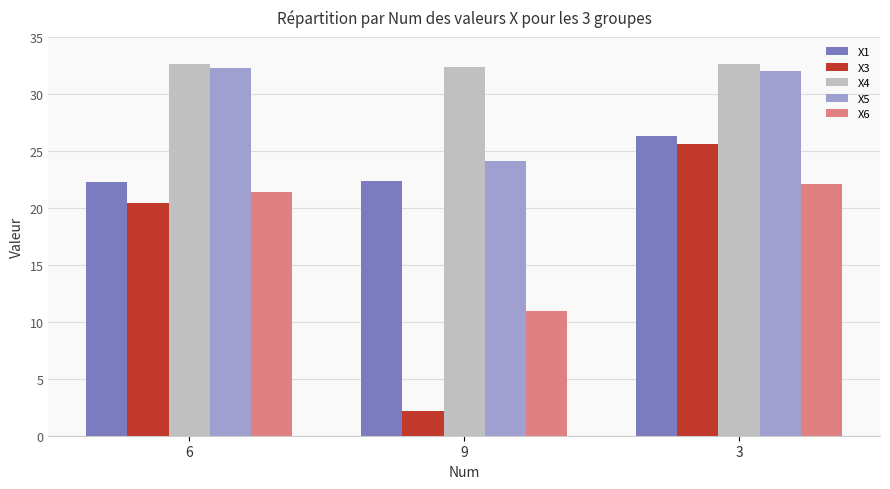

True or false: X6 has a value of 10.9 at 9.

True